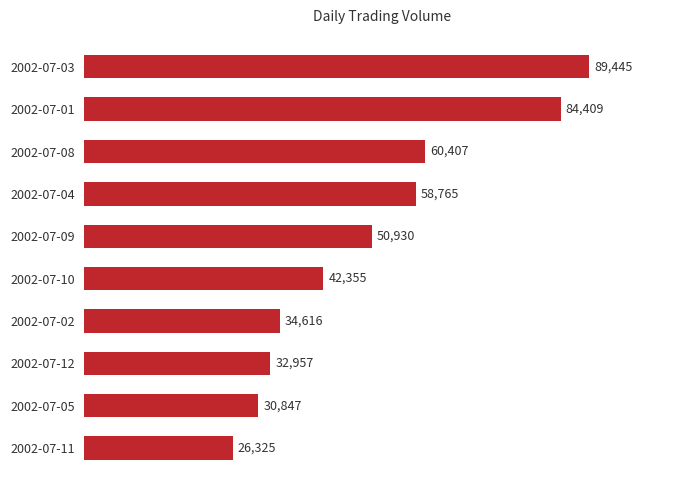

Rank the categories by value from lowest to highest.

2002-07-11, 2002-07-05, 2002-07-12, 2002-07-02, 2002-07-10, 2002-07-09, 2002-07-04, 2002-07-08, 2002-07-01, 2002-07-03